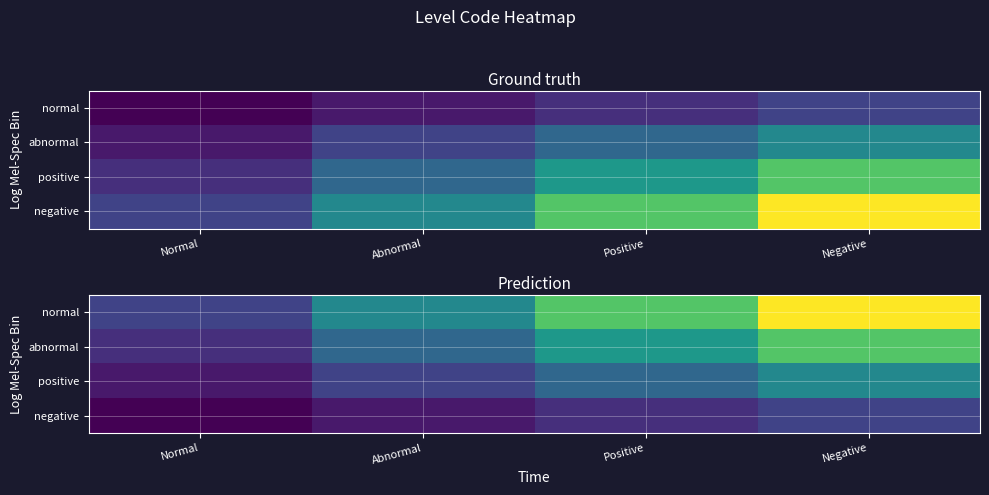

At how many categories does at least one series exceed 12?

1